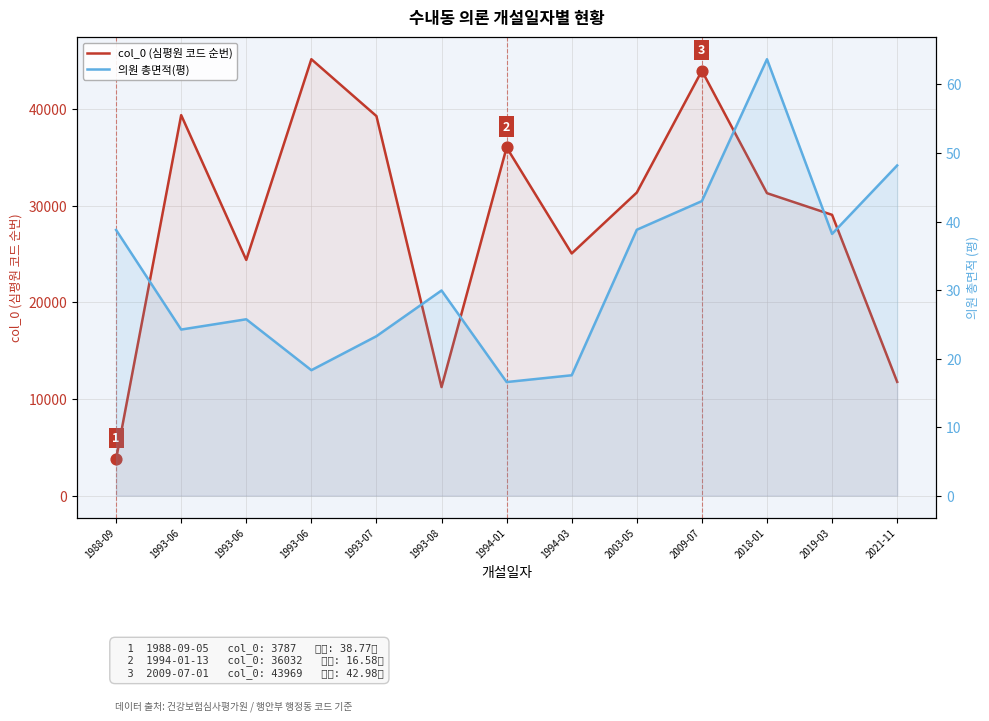

Is the value of col_0 (심평원 코드 순번) at 1994-03 greater than the value of 의원 총면적(평) at 1994-03?

Yes